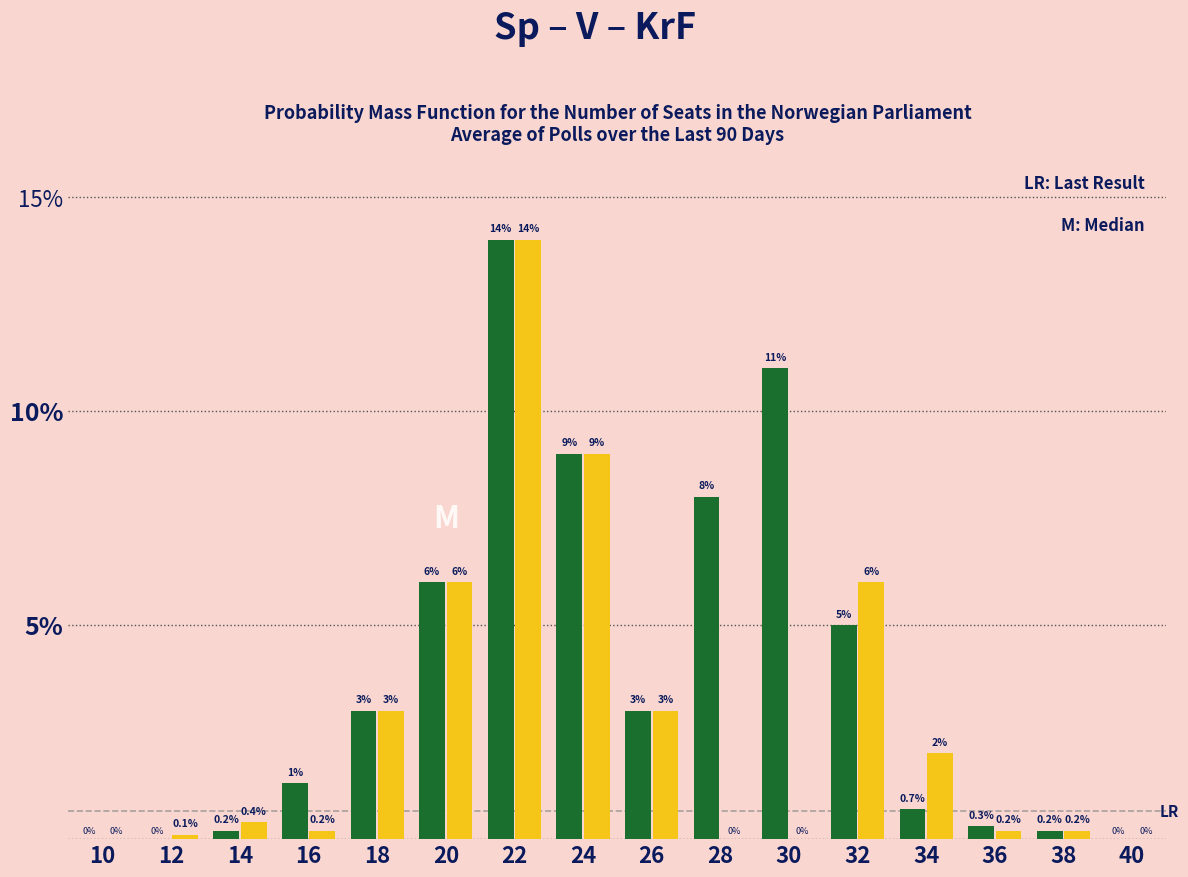

Which label corresponds to the largest value in the chart?

22